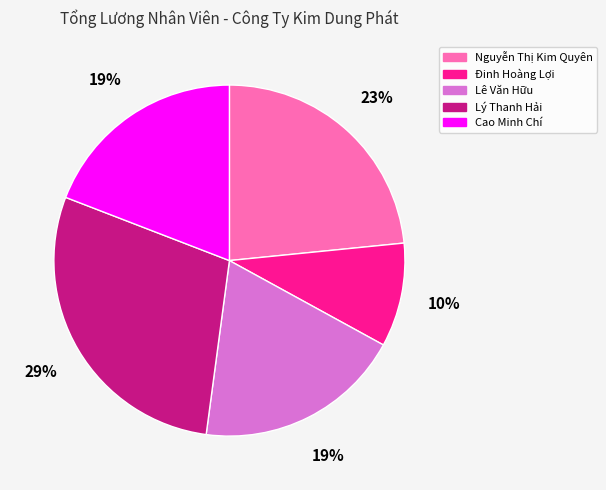

Do Đinh Hoàng Lợi and Nguyễn Thị Kim Quyên together represent more than half of the pie?

No